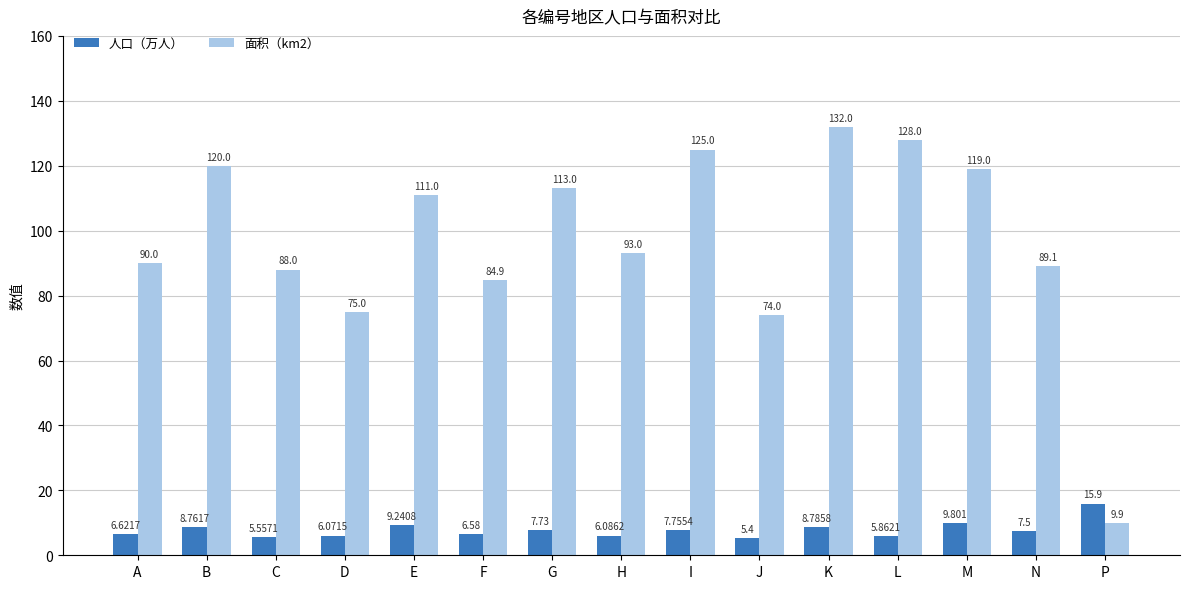

Rank the series by their maximum value, from highest to lowest.

面积（km2）, 人口（万人）